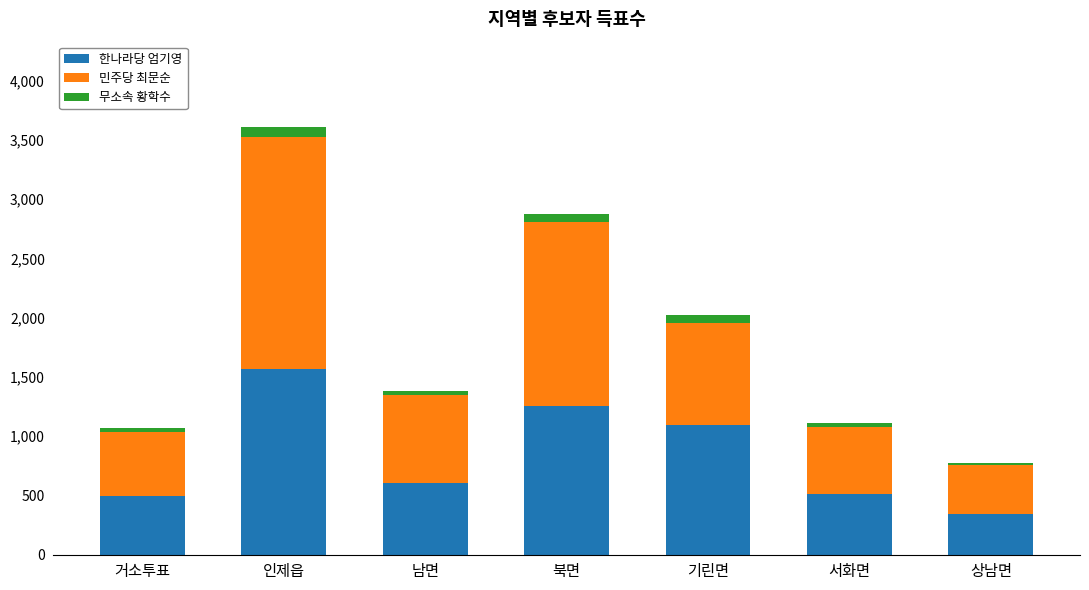

At which label does 한나라당 엄기영 reach its minimum?

상남면